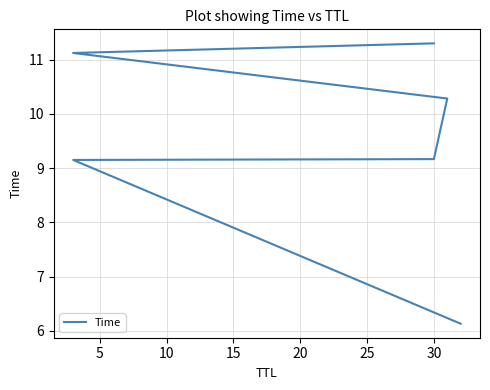

Approximately how many times larger is the value at 10 compared to 15?

0.9